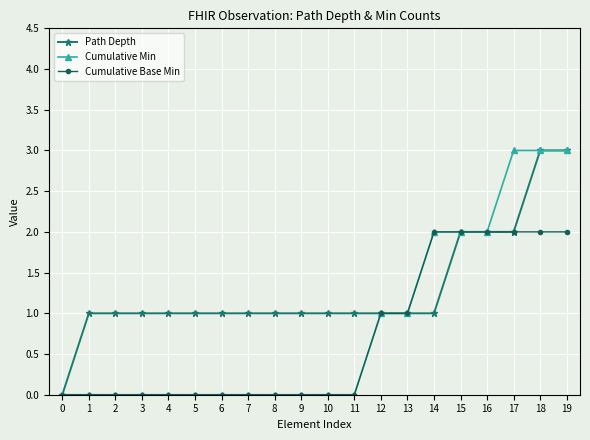

List the series in order of their overall mean, lowest first.

Cumulative Base Min, Cumulative Min, Path Depth